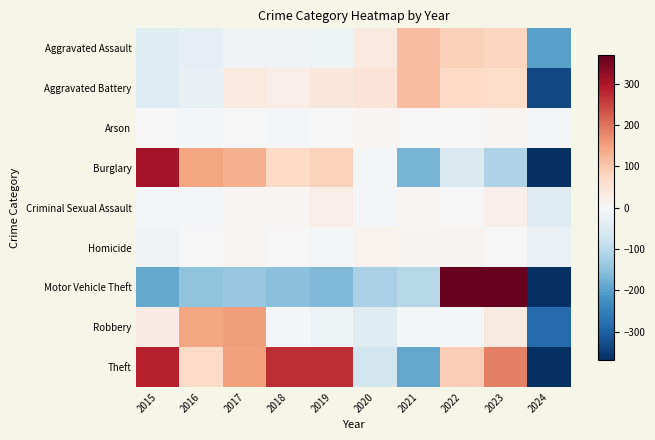

Between 2021 and 2019, which is larger?

2021